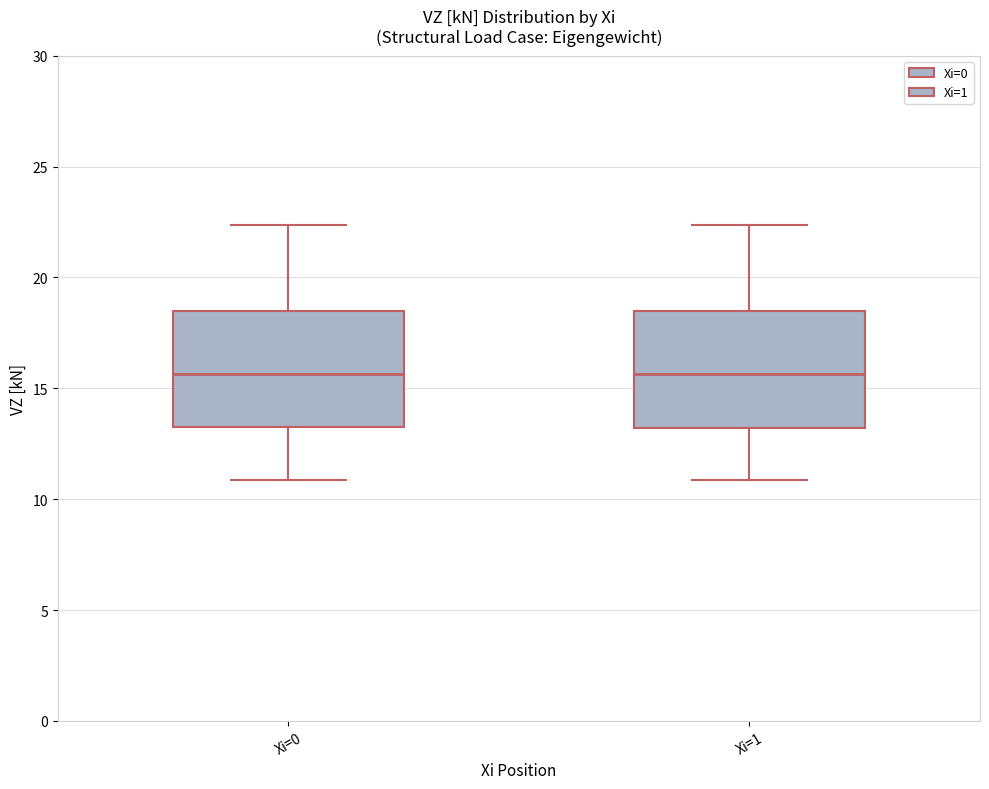

Reading left to right, transcribe this box plot: for each box, give where its median line is, the range the box spans, and where its two whiskers end, as read against the y-axis. The values are not printed on the chart, so give them approximately, as read against the axis.

Xi=0: median 15.5, box 13.0 to 18.5, whiskers 11.0 to 22.5
Xi=1: median 15.5, box 13.0 to 18.5, whiskers 11.0 to 22.5